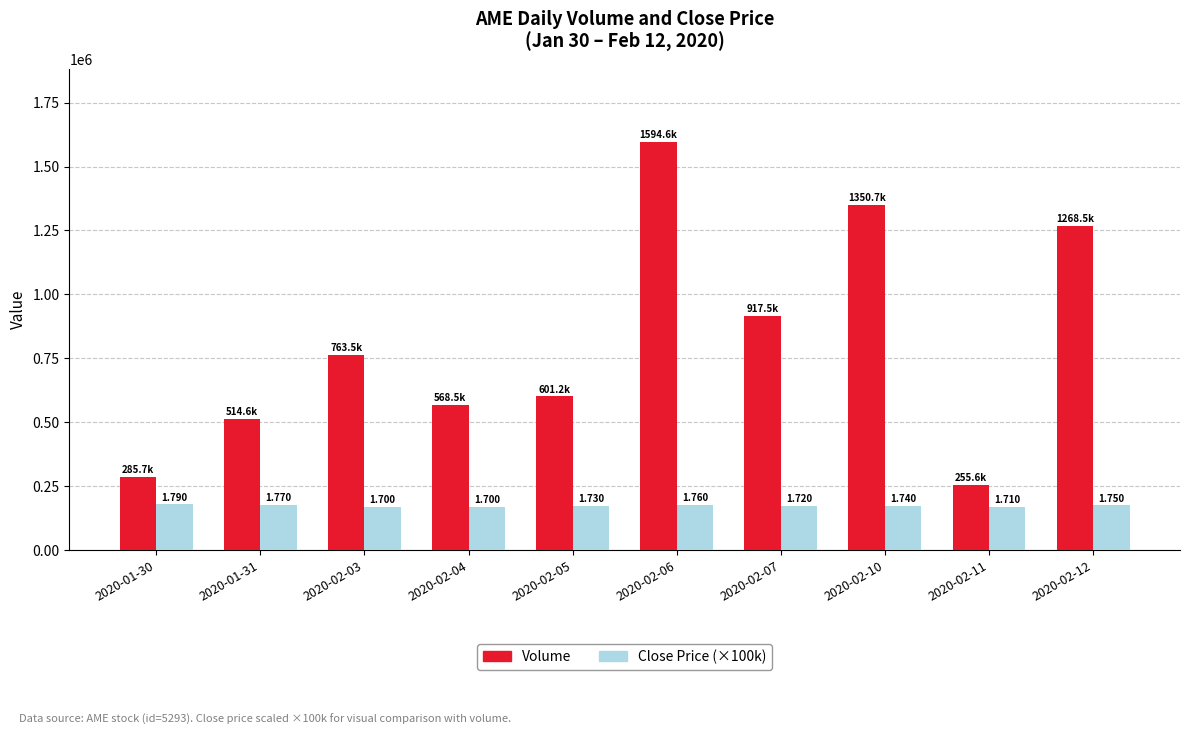

How many bars are there in each group?

2